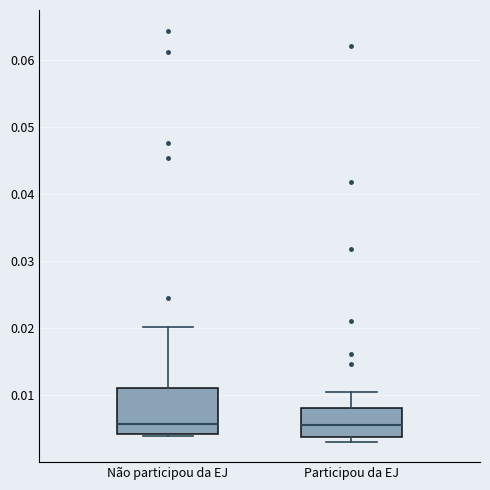

Comparing the boxes themselves (not the whiskers), which one is the tallest?

Não participou da EJ